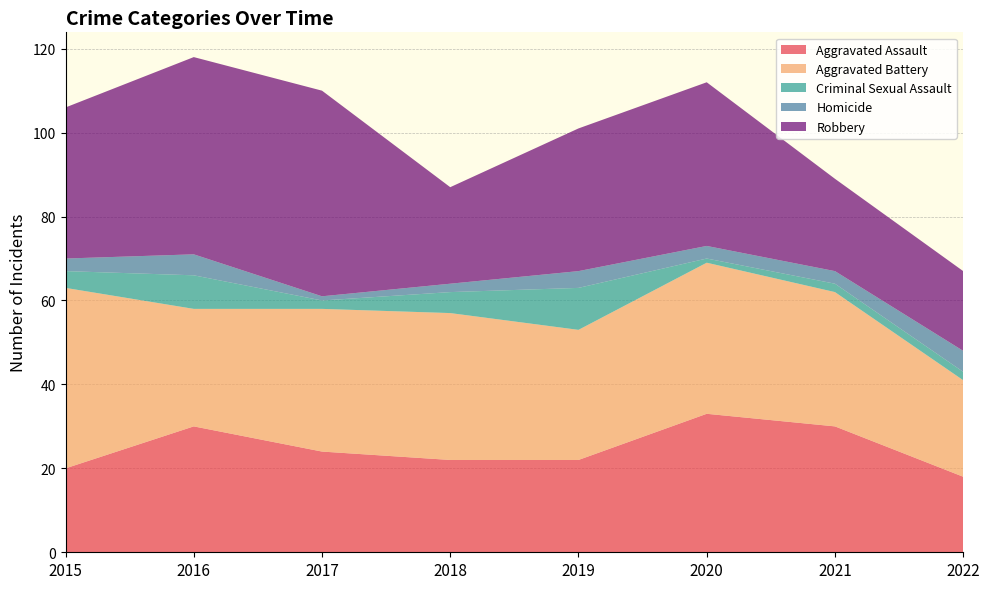

Reading left to right, transcribe all the data shown in this chart.

Aggravated Assault: 2015=20	2016=30	2017=24	2018=22	2019=22	2020=33	2021=30	2022=18
Aggravated Battery: 2015=43	2016=28	2017=34	2018=35	2019=31	2020=36	2021=32	2022=23
Criminal Sexual Assault: 2015=4	2016=8	2017=2	2018=5	2019=10	2020=1	2021=2	2022=2
Homicide: 2015=3	2016=5	2017=1	2018=2	2019=4	2020=3	2021=3	2022=5
Robbery: 2015=36	2016=47	2017=49	2018=23	2019=34	2020=39	2021=22	2022=19